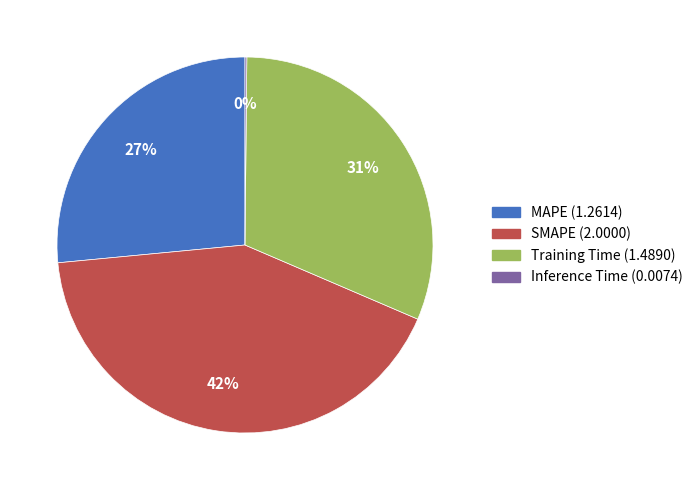

Combined, do SMAPE and MAPE account for over 50%?

Yes